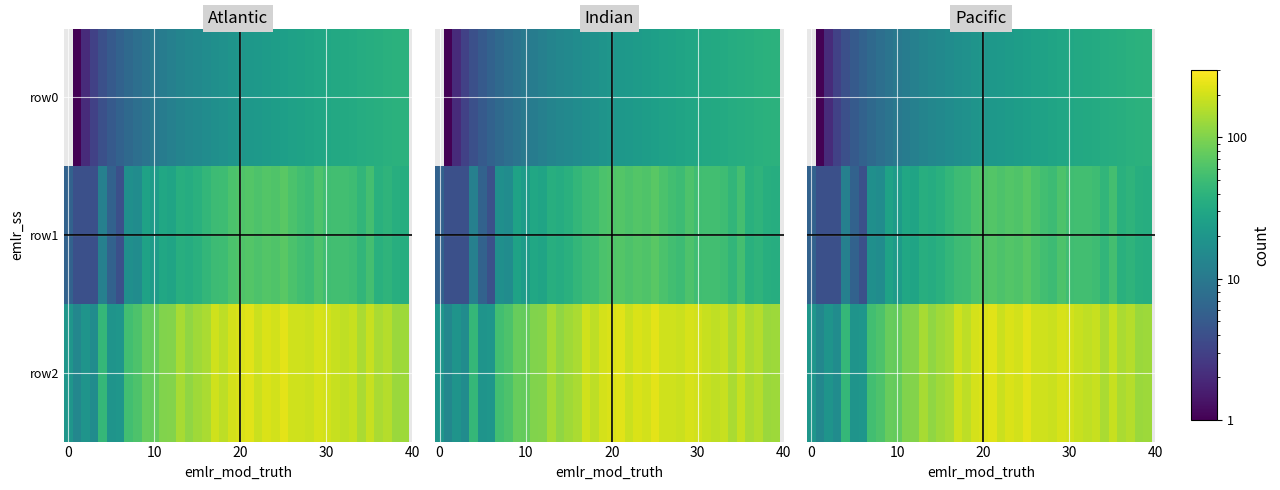

What is the minimum value for row1?

4.0